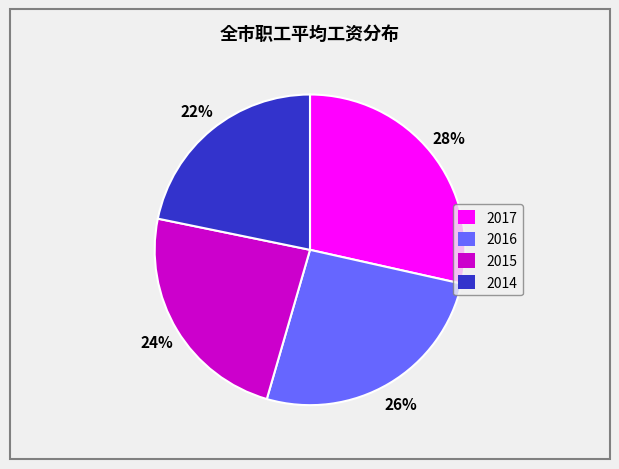

Does 2015 account for over 50% of the chart?

No